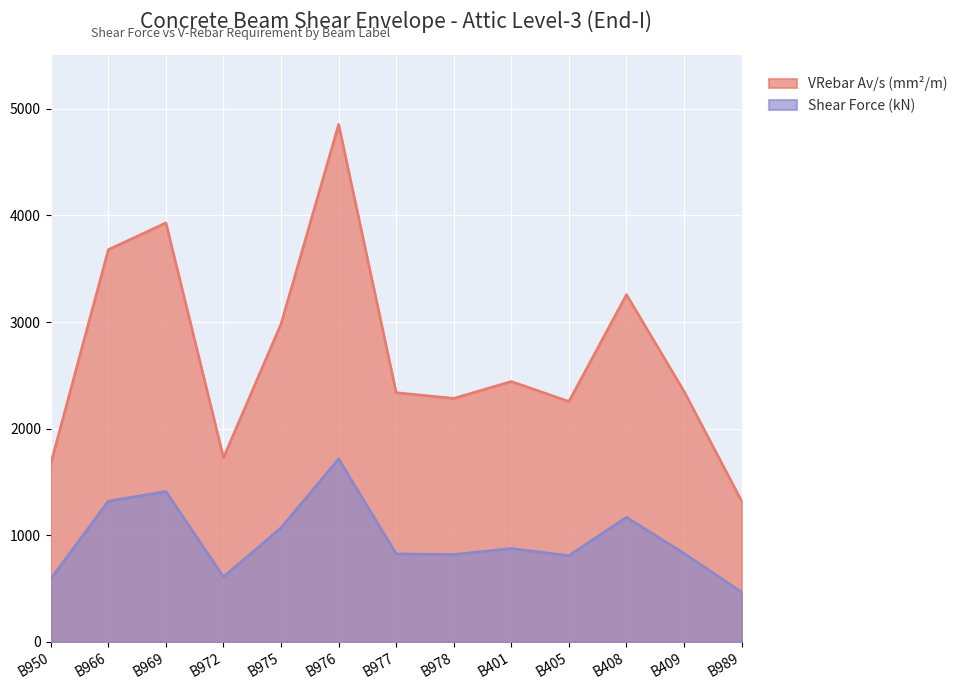

Reading left to right, what are all the values shown in this chart?

Shear Force (kN): 591.6	1321.2	1411.4	611.5	1071.3	1716.8	827.1	820.4	877.4	810.0	1169.8	831.2	467.7
VRebar Av/s (mm²/m): 1672.7	3679.2	3930.3	1728.8	2983.3	4853.7	2338.5	2284.7	2443.2	2255.6	3257.7	2350.1	1322.2